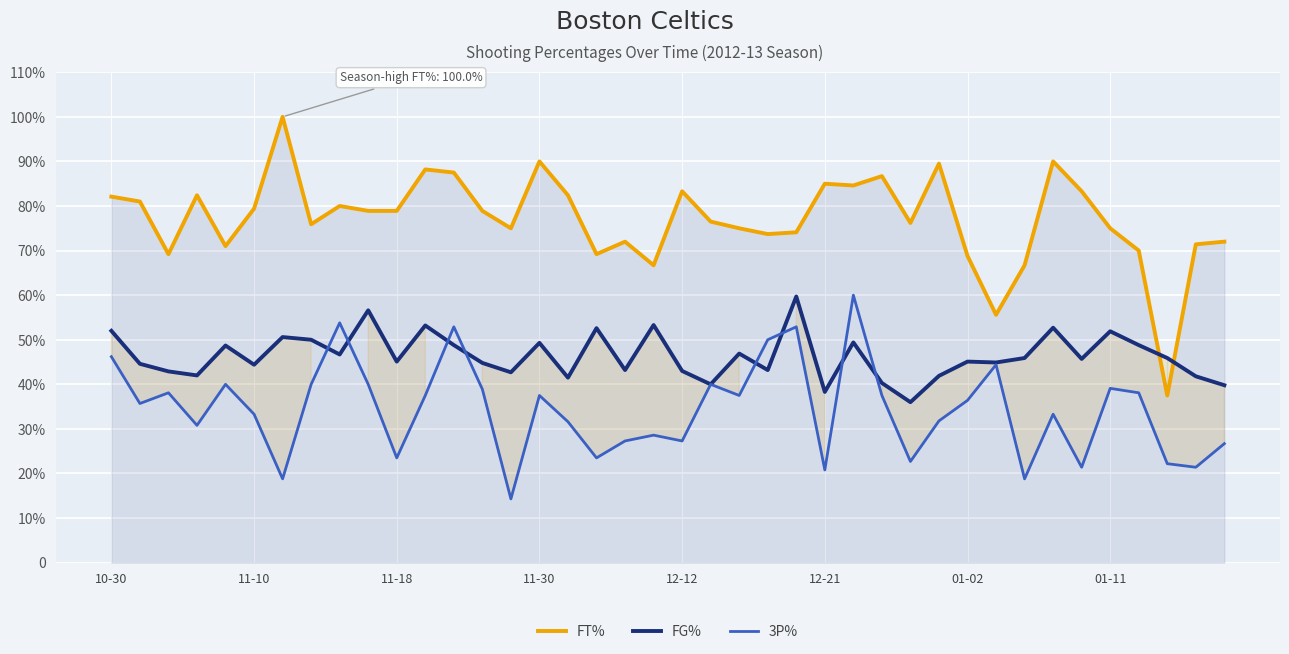

What is the difference between the FT% values at 22 and 10?

3.9